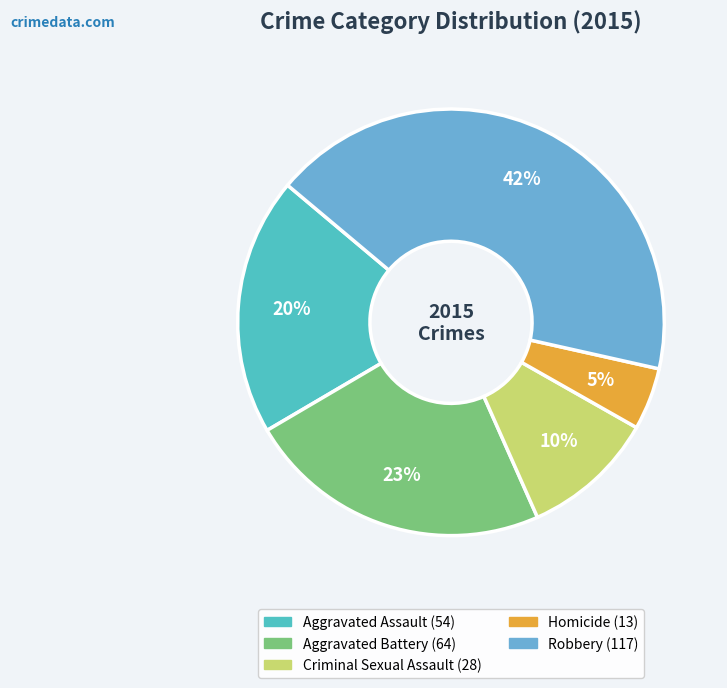

To the nearest percent, what percentage of the pie is Aggravated Assault?

20%